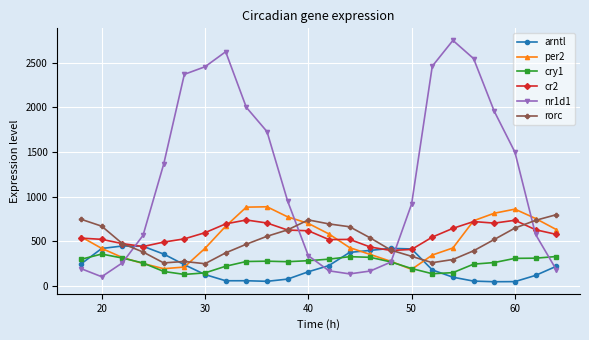

Which series has the largest total across all categories?

nr1d1